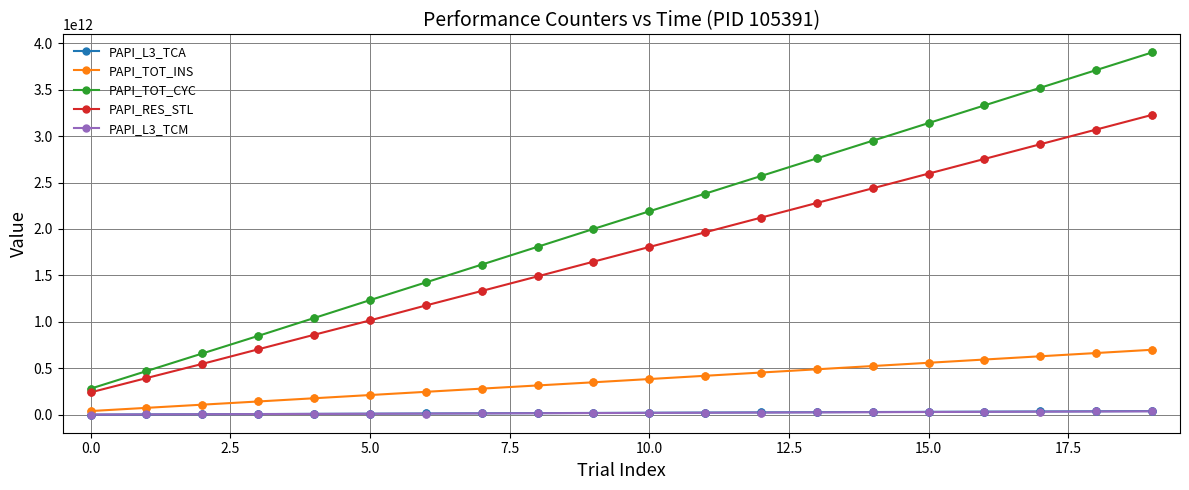

Which series has the widest spread of values?

PAPI_TOT_CYC